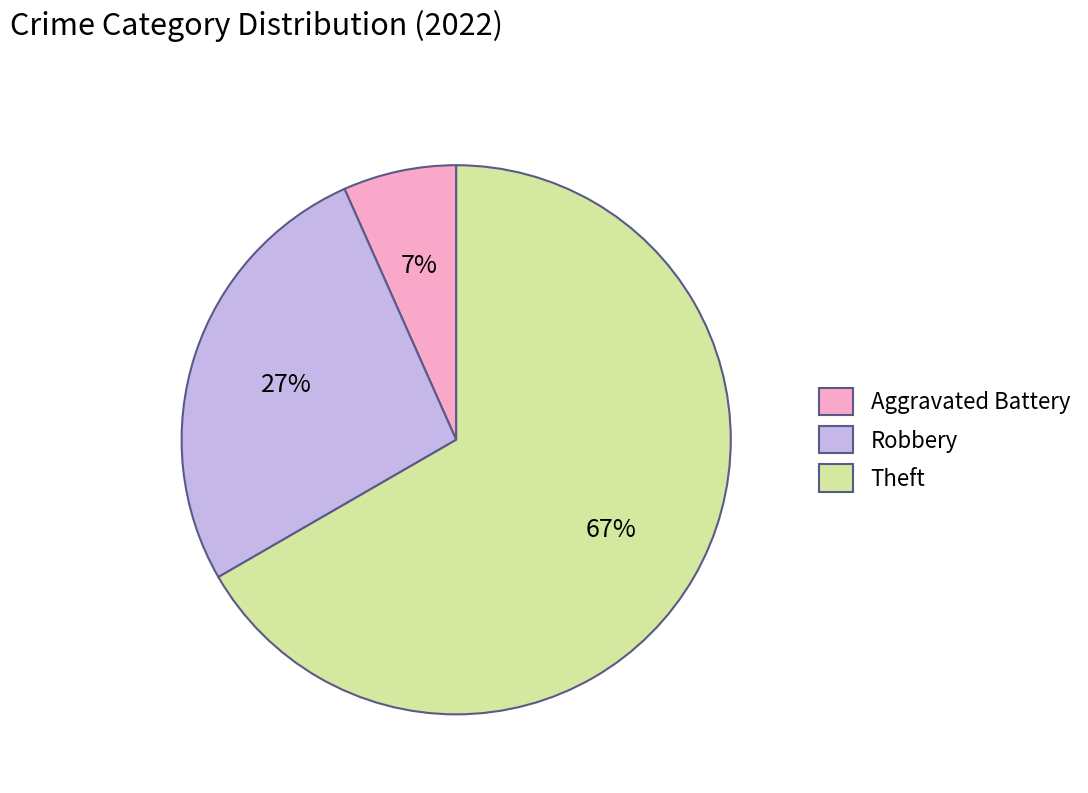

How many segments does this pie chart have?

3